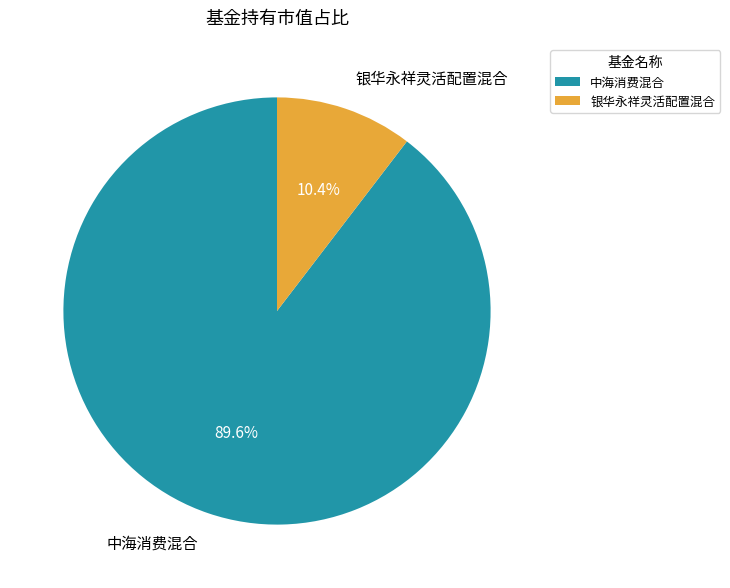

What is the majority slice?

中海消费混合